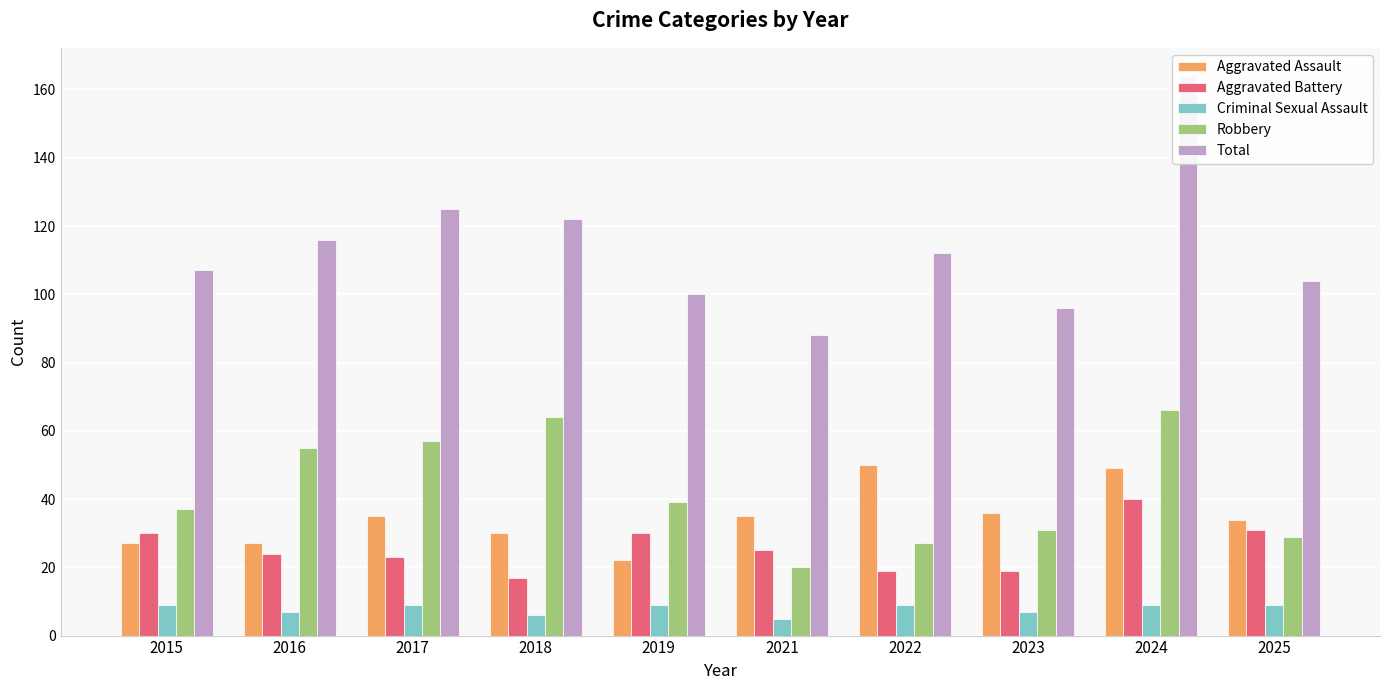

What is the total value across all series at 2023?

189